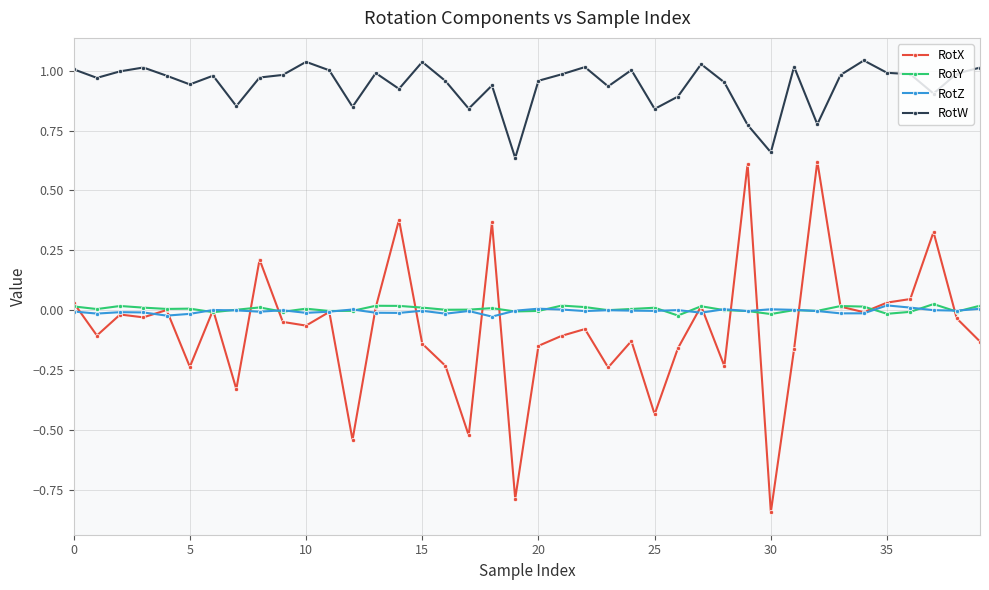

Does the chart display data point markers on the line(s)?

Yes